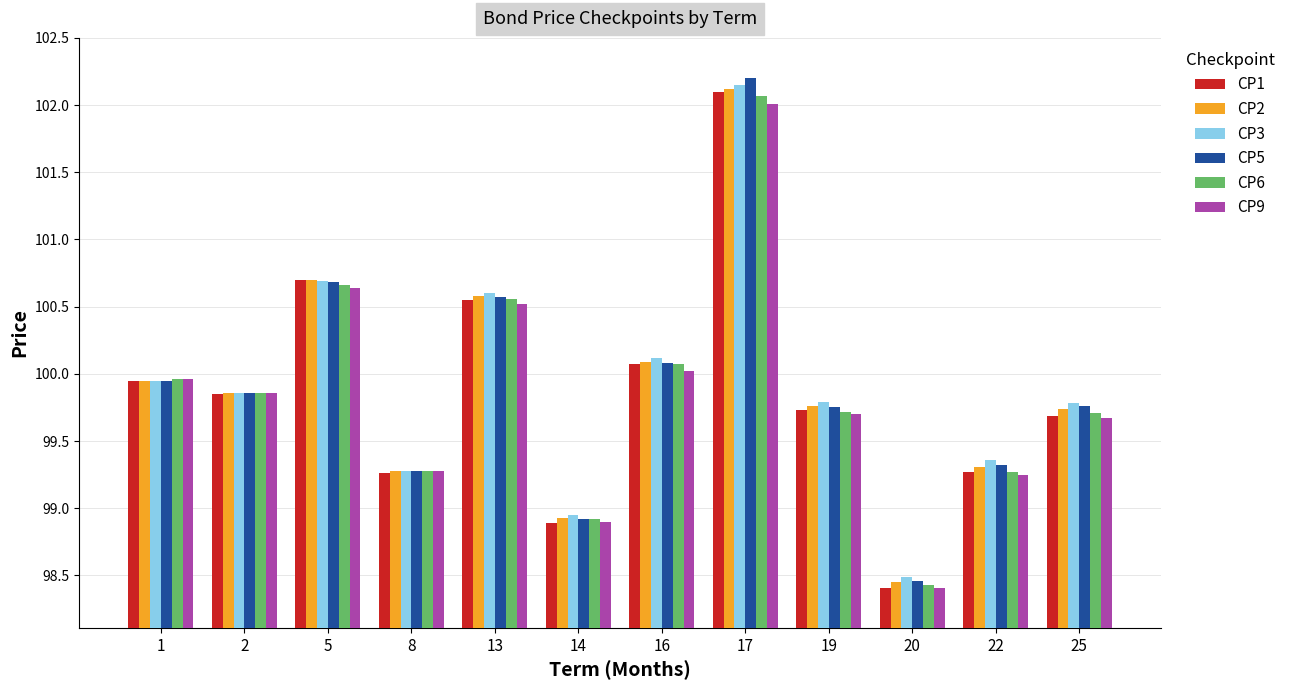

How many categories are shown in the chart?

12